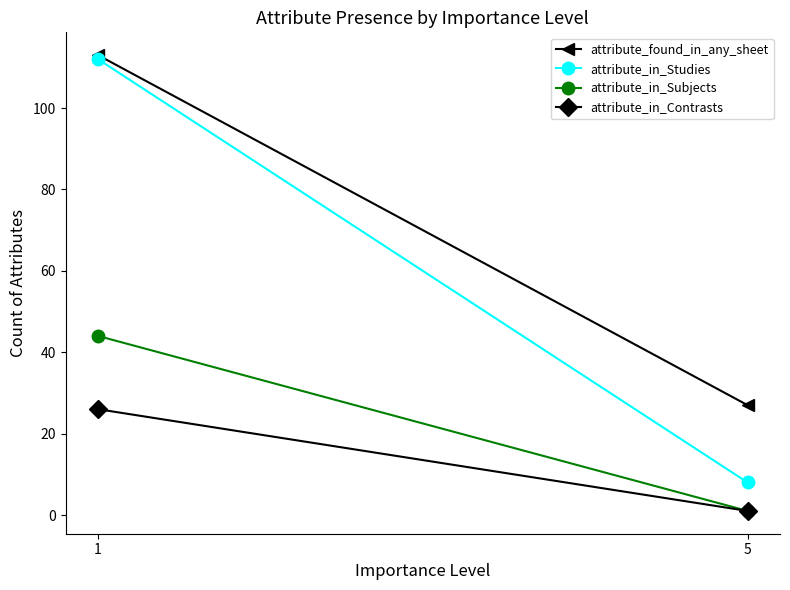

Which has a higher value, 1 or 5?

1